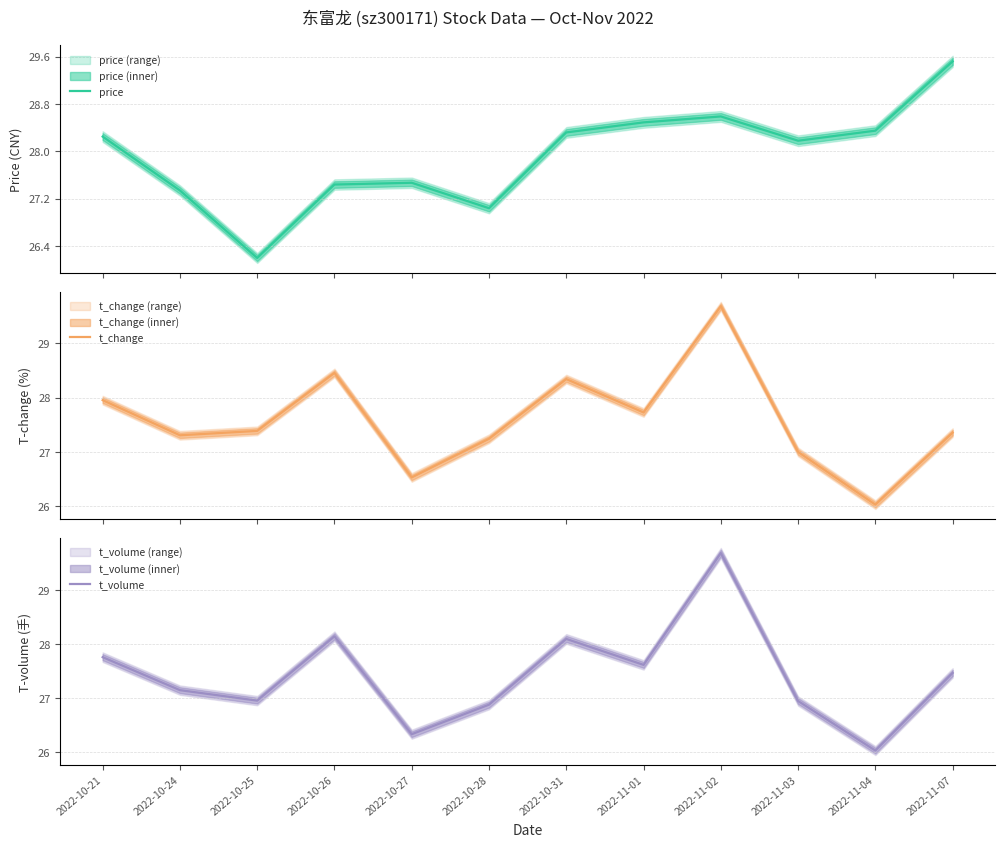

True or false: t_volume and t_change intersect in this chart.

False